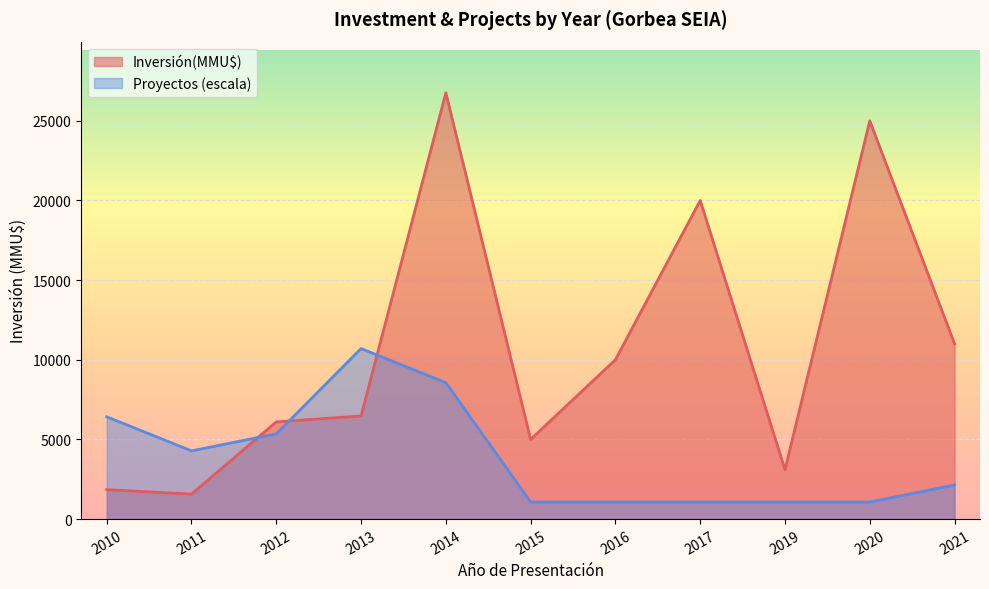

What is the lowest value of the Inversión(MMU$) series?

1569.0